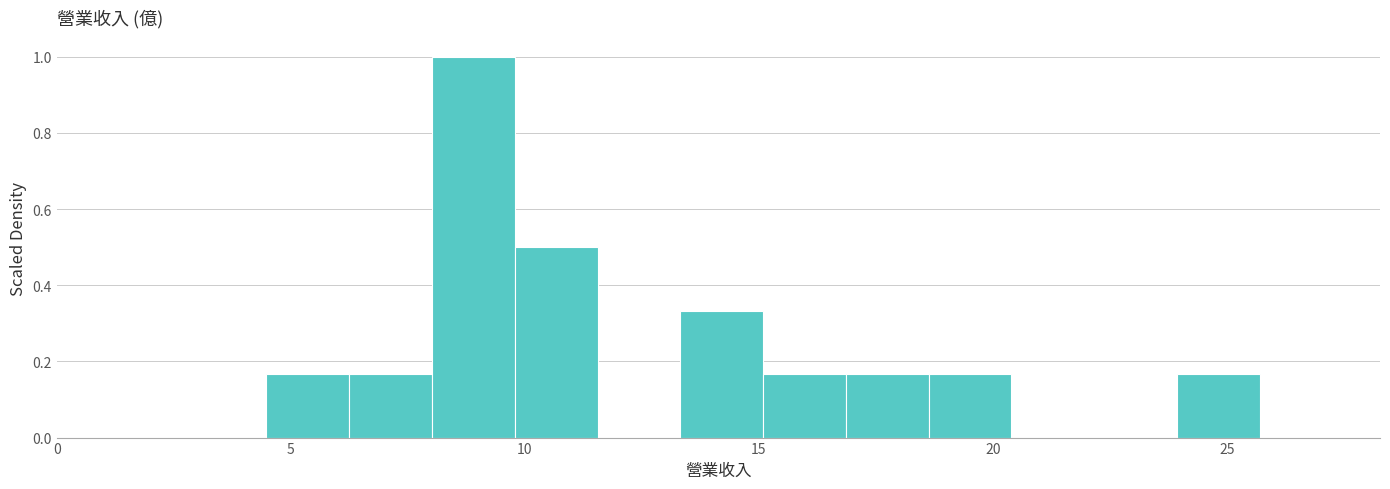

Around what value on the x-axis is the tallest bar? Give the approximate position of its centre, as read against the axis.

9.0